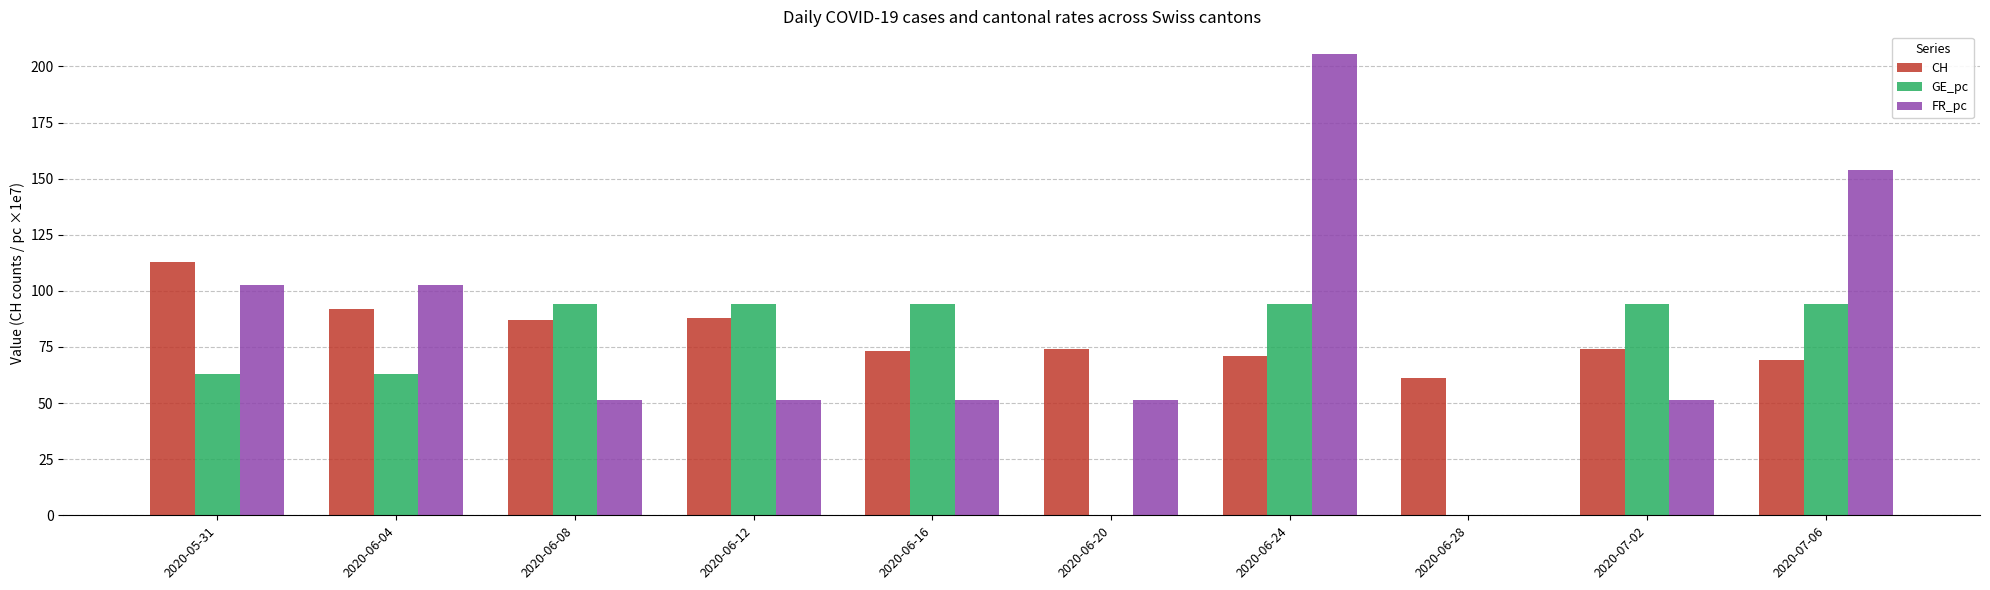

Does the chart contain stacked bars?

No